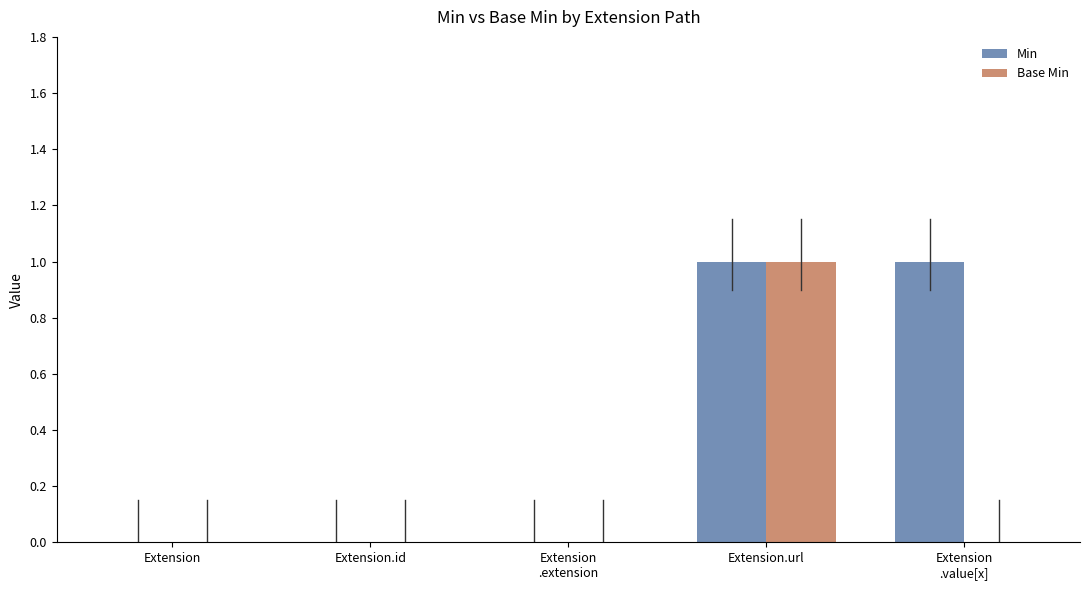

Which series changed the most between Extension and Extension
.value[x]?

Min